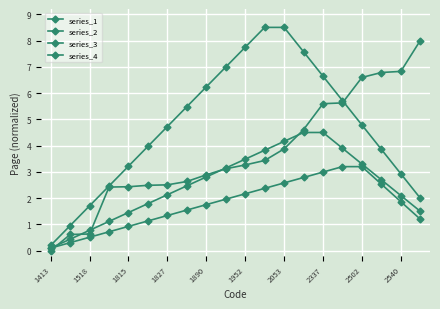

What is the difference between the maximum and second lowest values in the series_3 series?

4.1